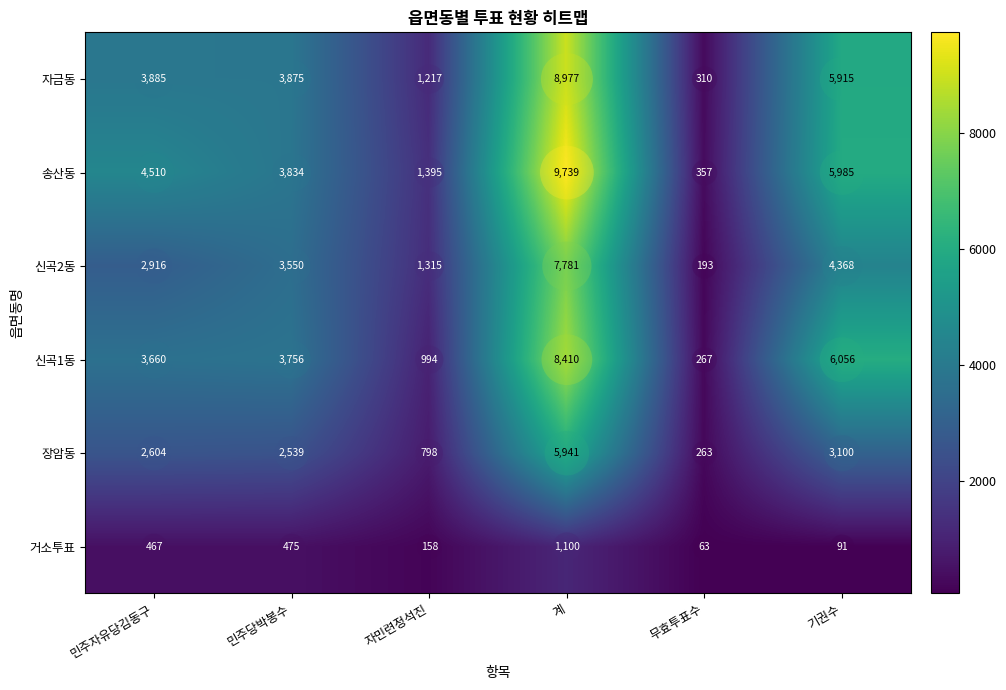

True or false: 신곡2동 has a value of 4368 at 기권수.

True